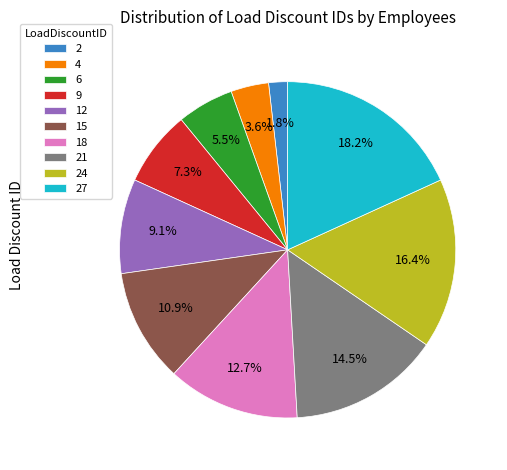

Which category has the smallest portion of the pie?

2